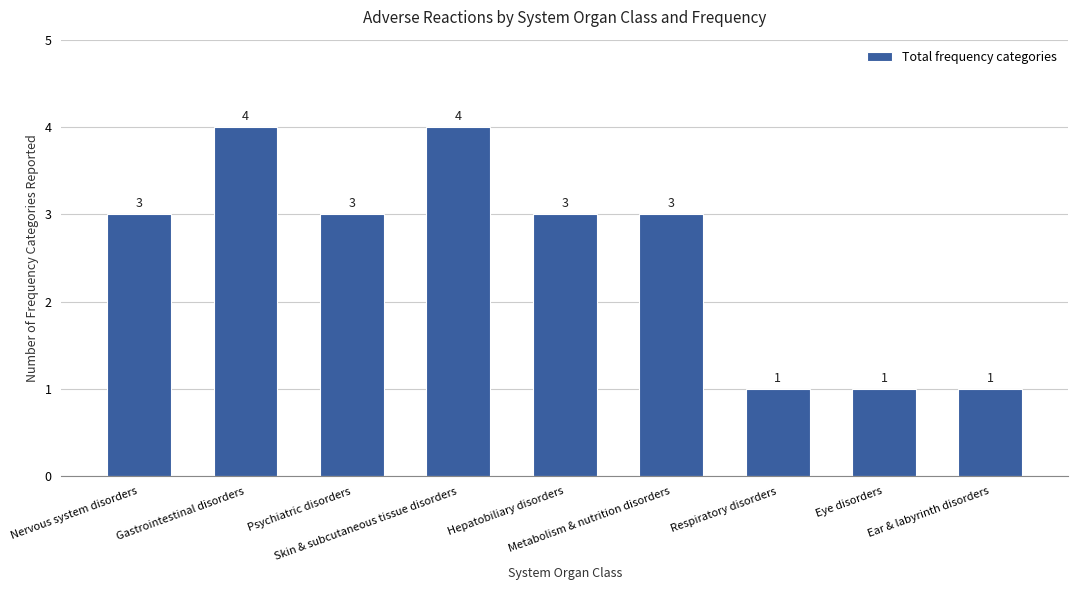

Is it true that the value at Gastrointestinal disorders is 3?

False